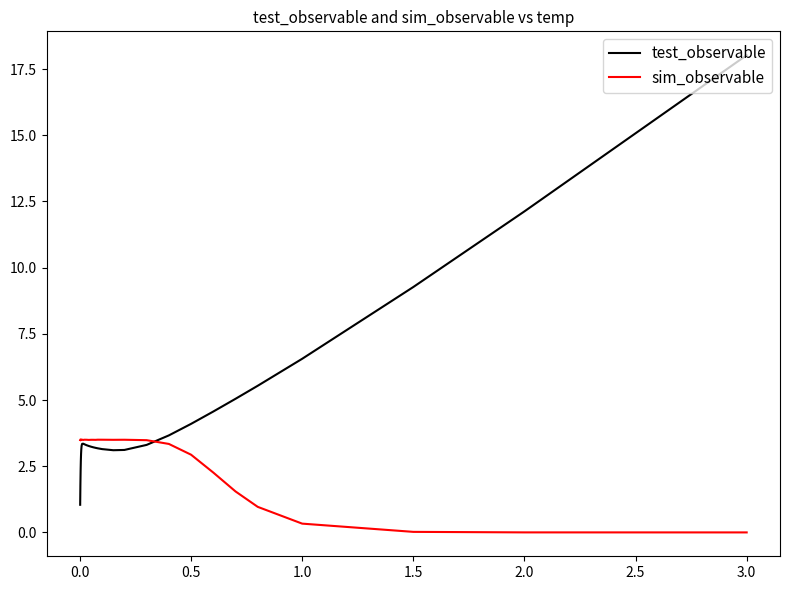

After their last crossing, which series has the higher values: test_observable or sim_observable?

test_observable